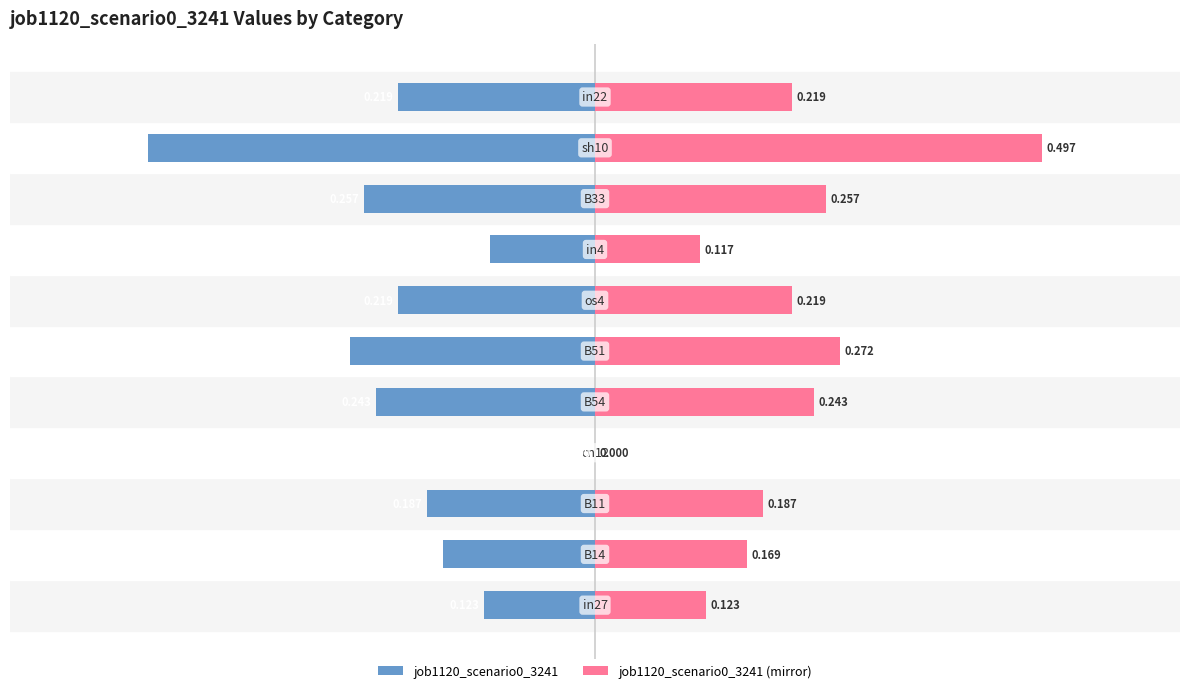

Rank the series at 6 from lowest to highest value.

job1120_scenario0_3241, job1120_scenario0_3241 (mirror)